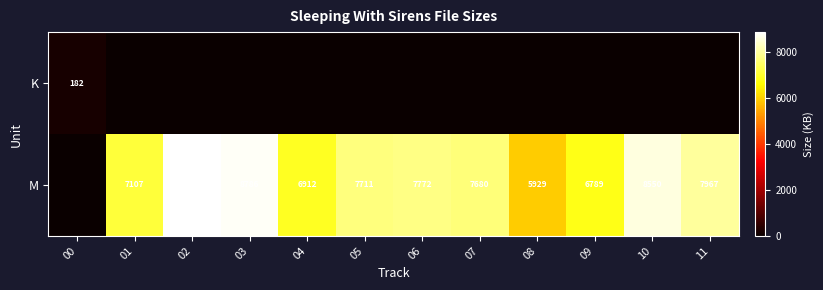

What is the sum of the M values at 02 and 08?

14787